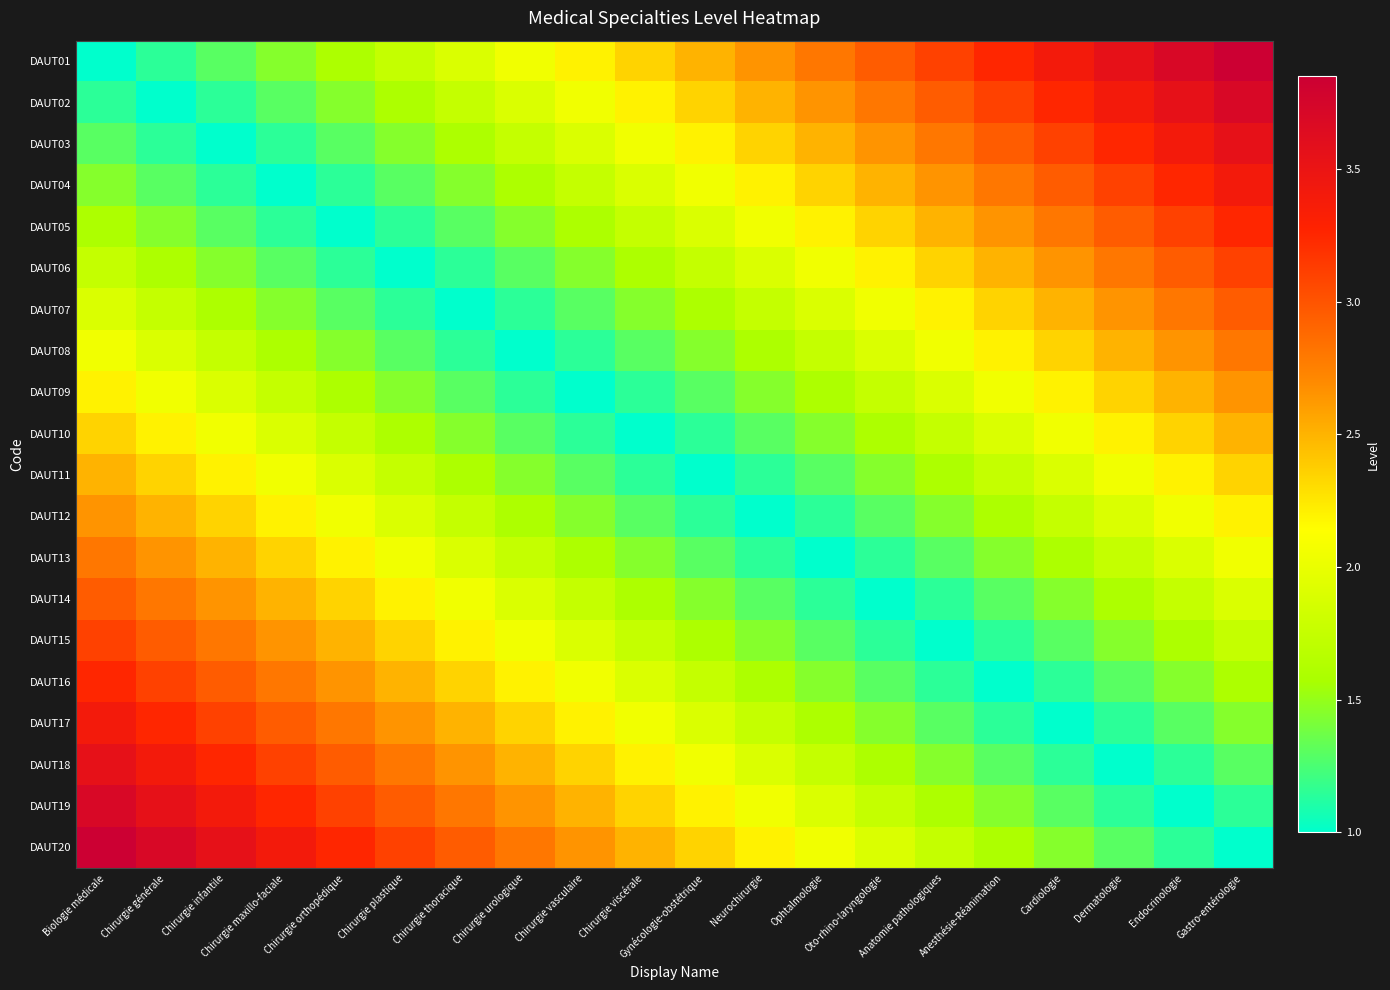

What is the spread (max minus min) of values at Chirurgie plastique?

2.1